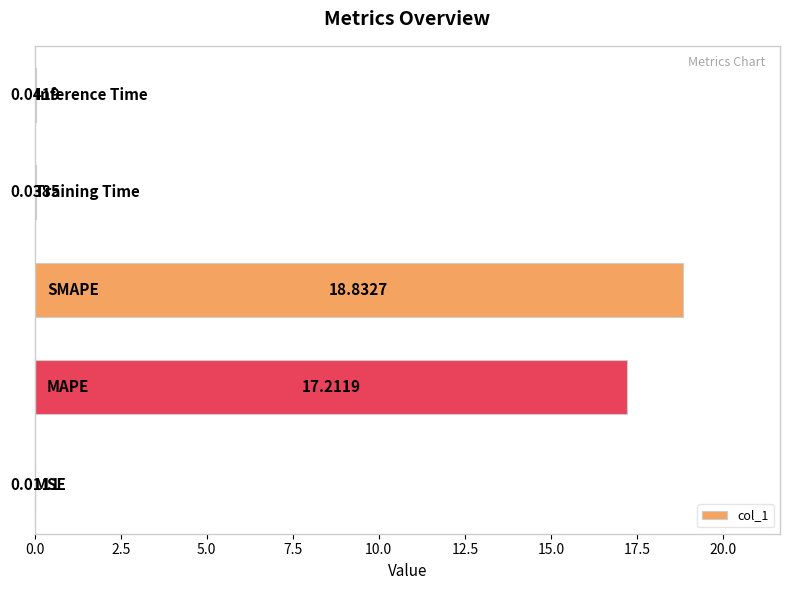

What is the sum of all values?

36.1